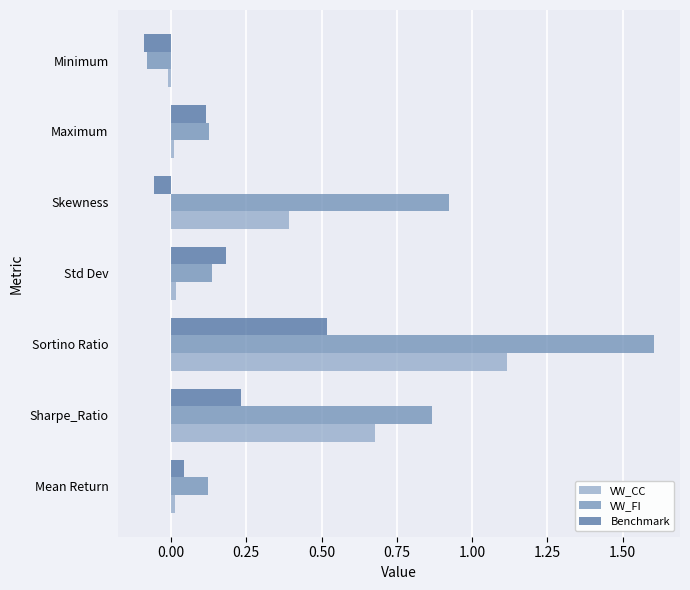

Which series has the largest total across all categories?

VW_FI